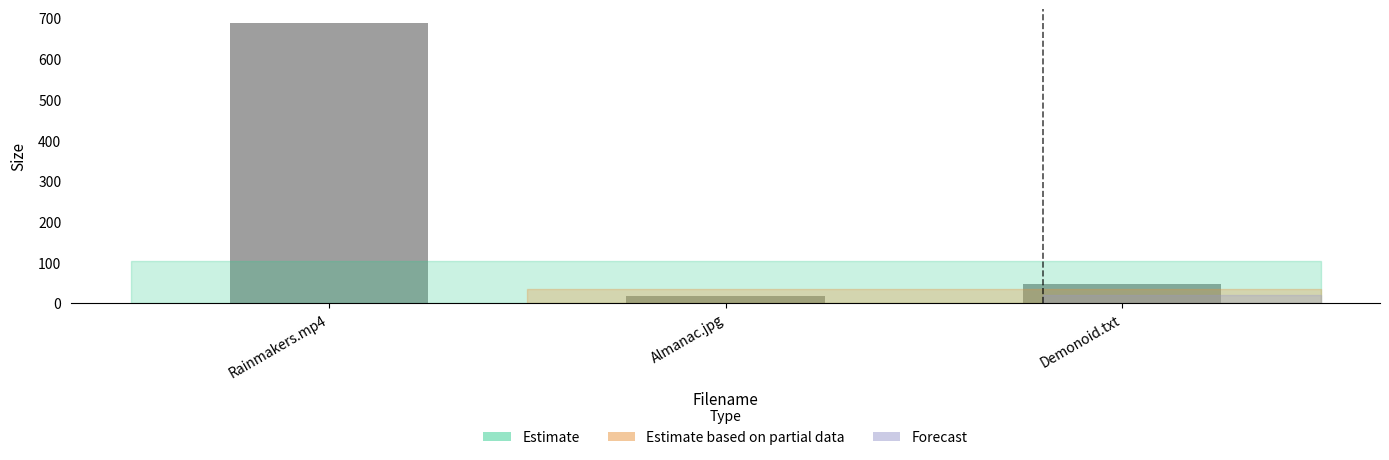

Is it true that the value at Almanac.jpg is 18.0?

True